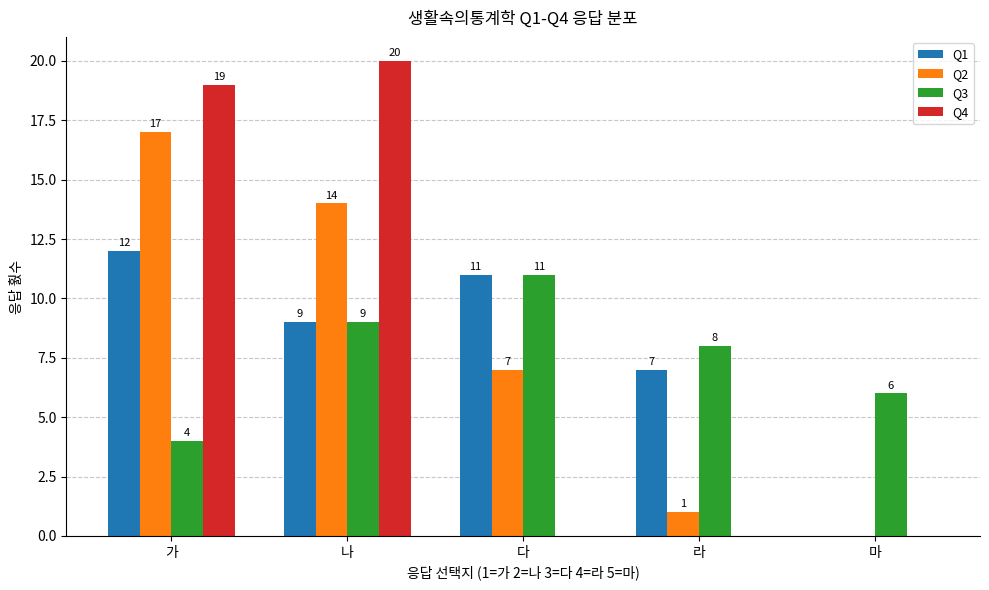

Between 가 and 라, which series saw the biggest shift?

Q4